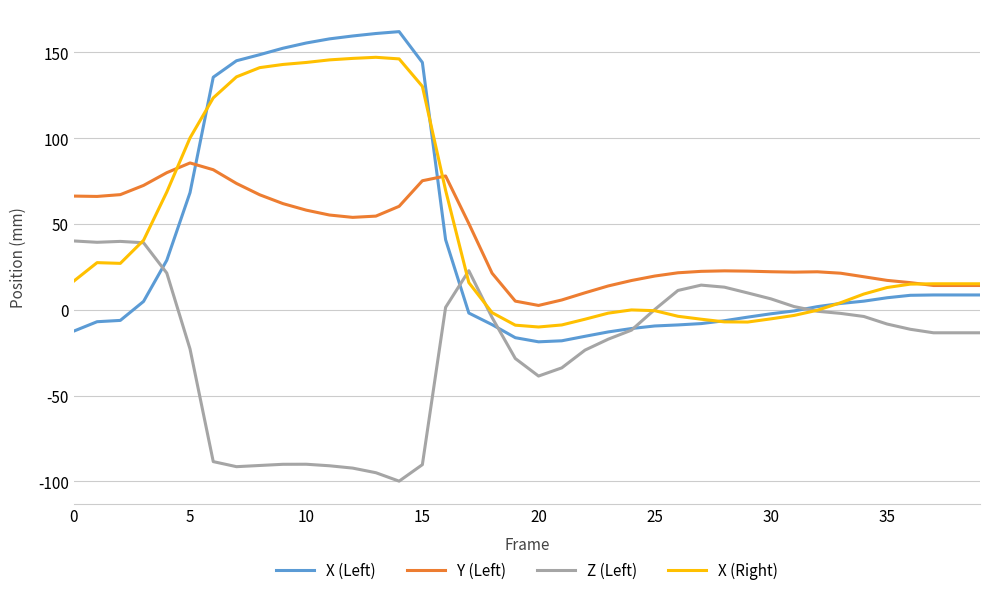

What is the smallest value displayed?

-99.9